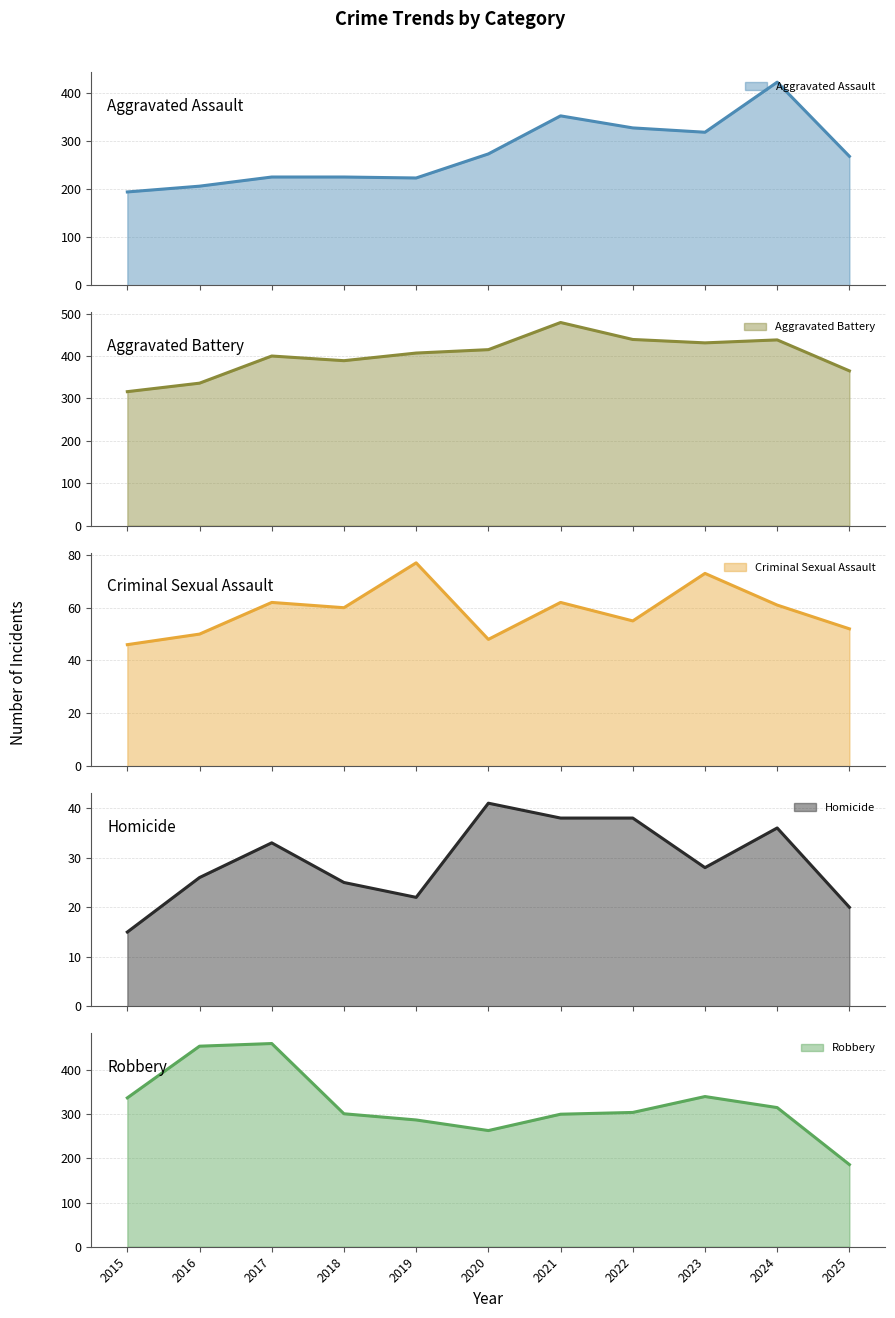

What is the difference between the Robbery values at 2025 and 2024?

129